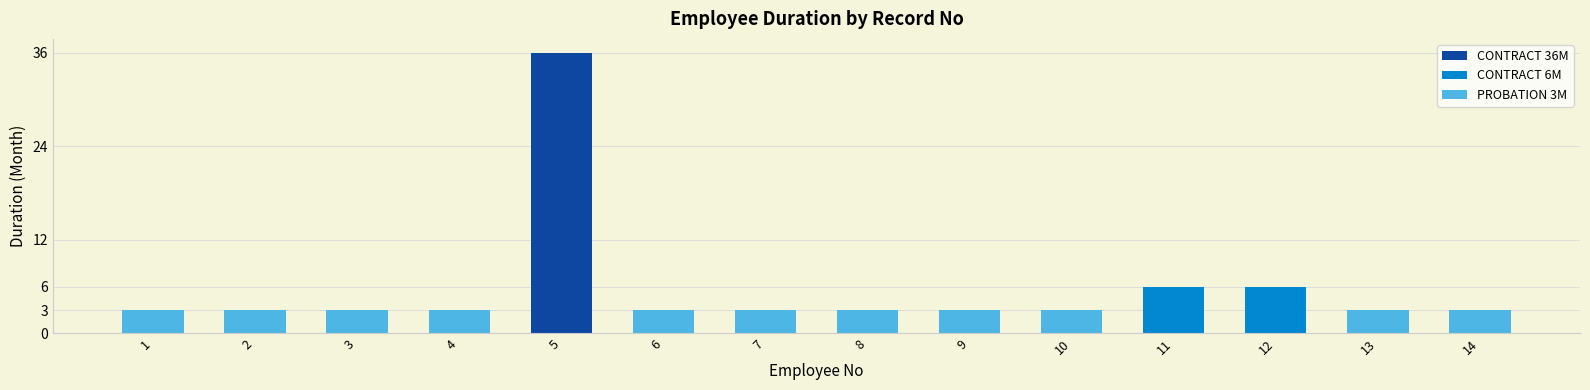

How many groups of bars are there?

14